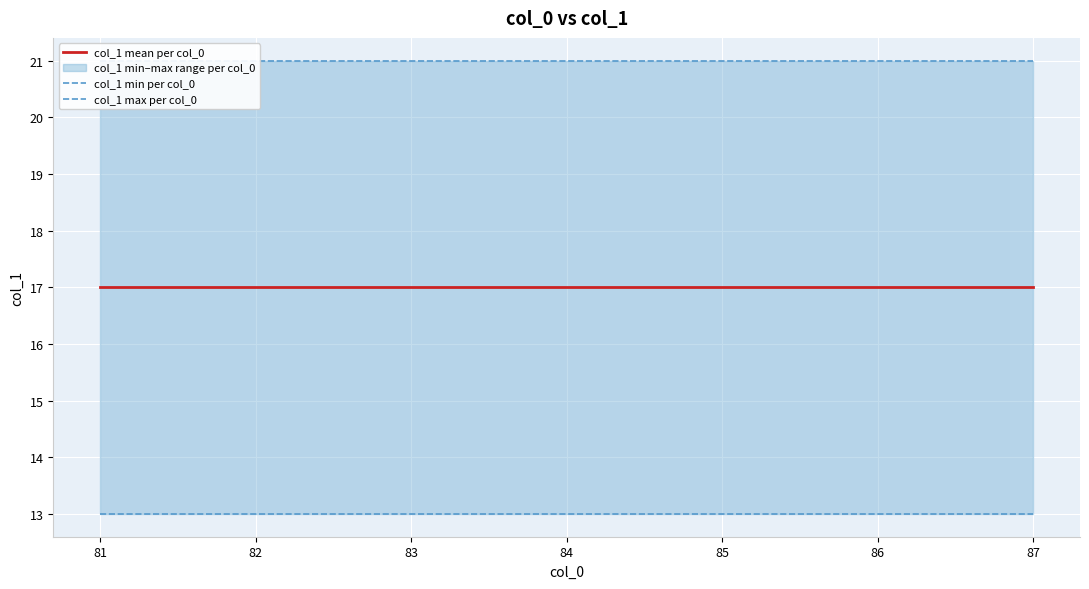

At which category is the sum across all series the highest?

81